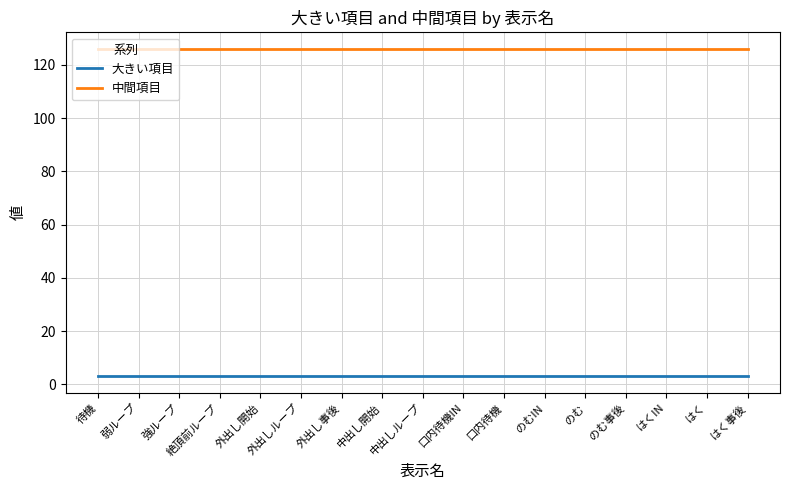

What is the difference between the highest and lowest values at はく事後?

123